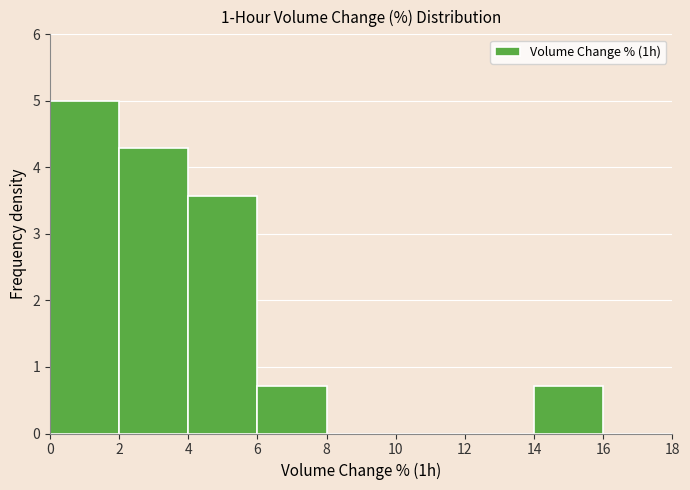

Over which range of the x-axis is the bar tallest?

0 to 2